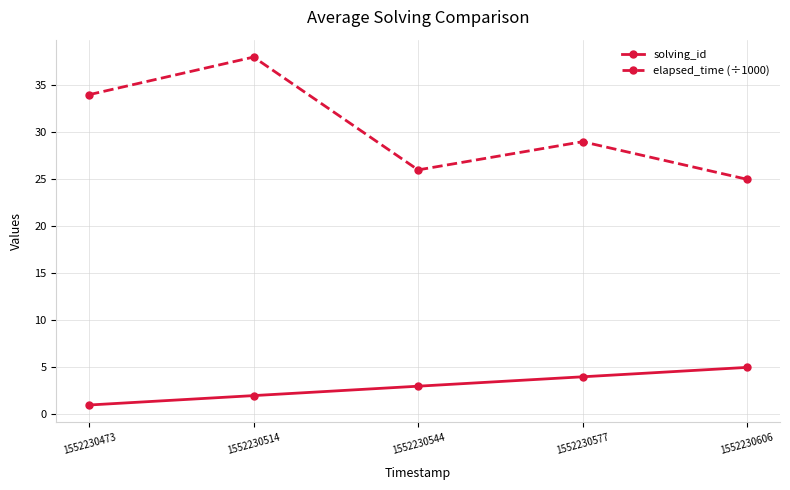

What is the smallest value displayed?

1